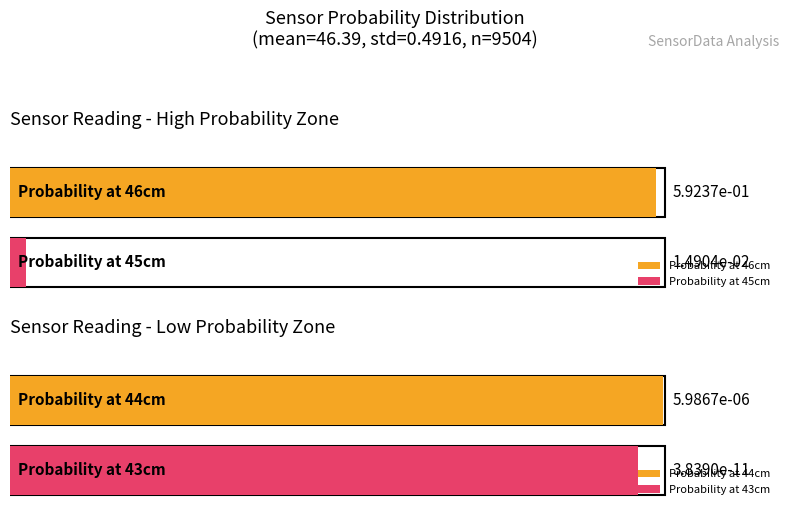

What position from the right is 44 cm?

3